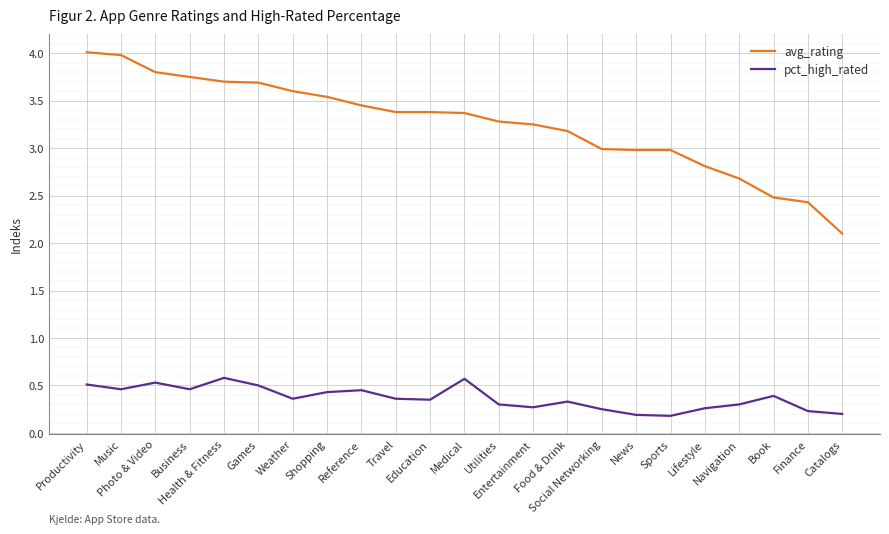

Which series has the widest spread of values?

avg_rating